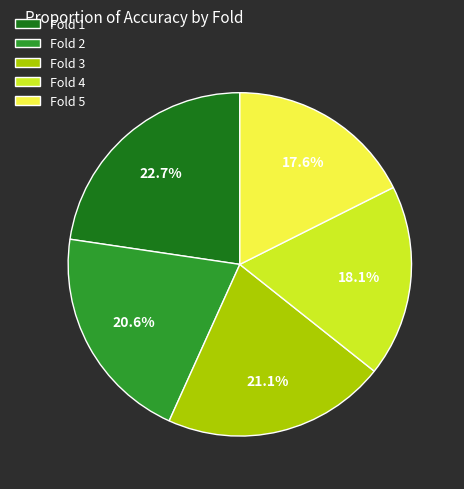

Which slice is the largest?

Fold 1